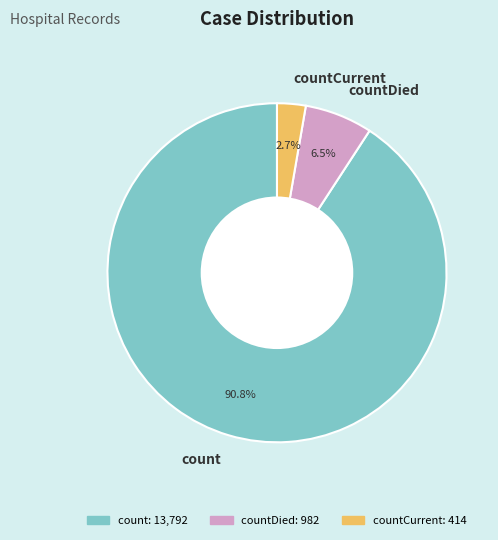

Do countCurrent and count together represent more than half of the pie?

Yes